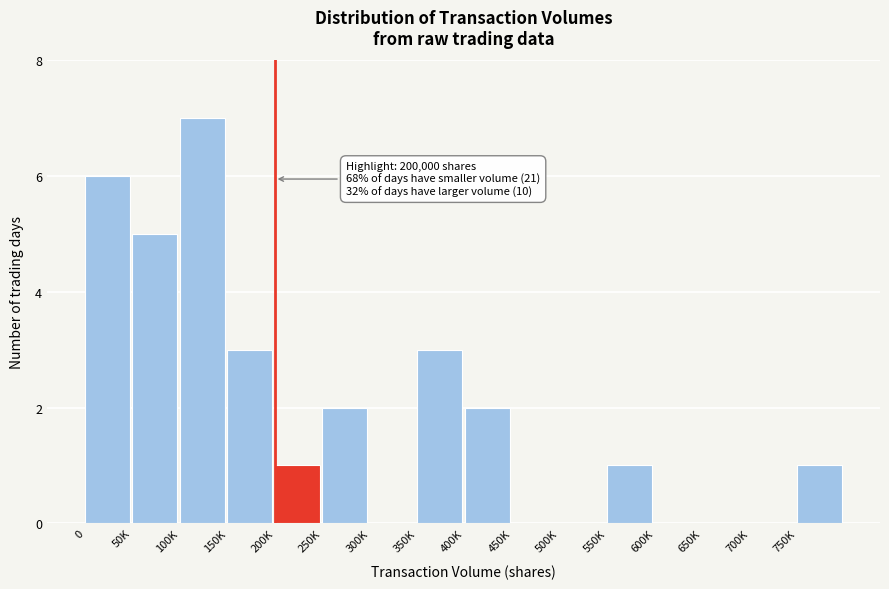

Reading left to right, what are all the values shown in this chart?

0=6	50K=5	100K=7	150K=3	200K=1	250K=2	300K=0	350K=3	400K=2	450K=0	500K=0	550K=1	600K=0	650K=0	700K=0	750K=1